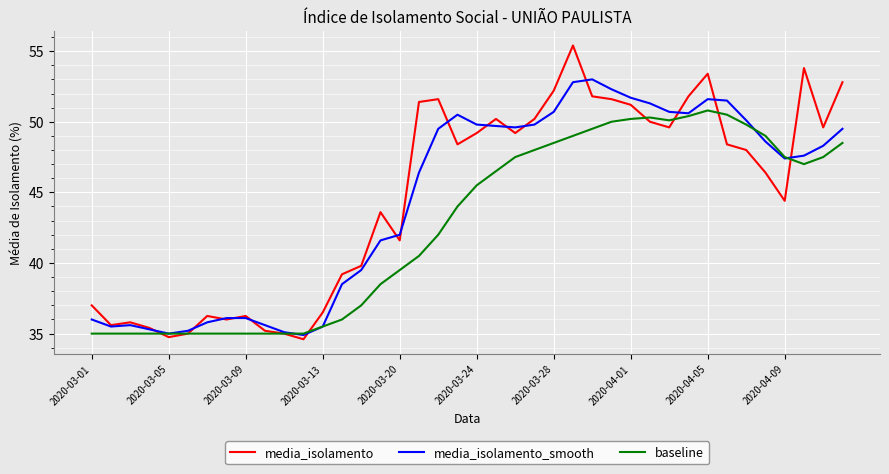

List the series in order of their peak value, lowest first.

baseline, media_isolamento_smooth, media_isolamento